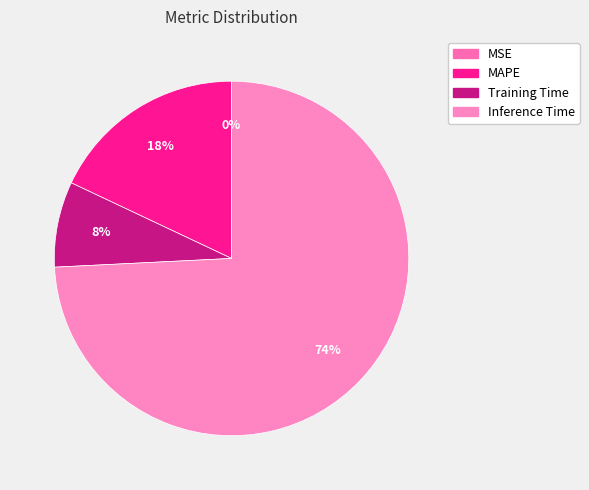

Is it true that Inference Time is 80% of the pie?

False